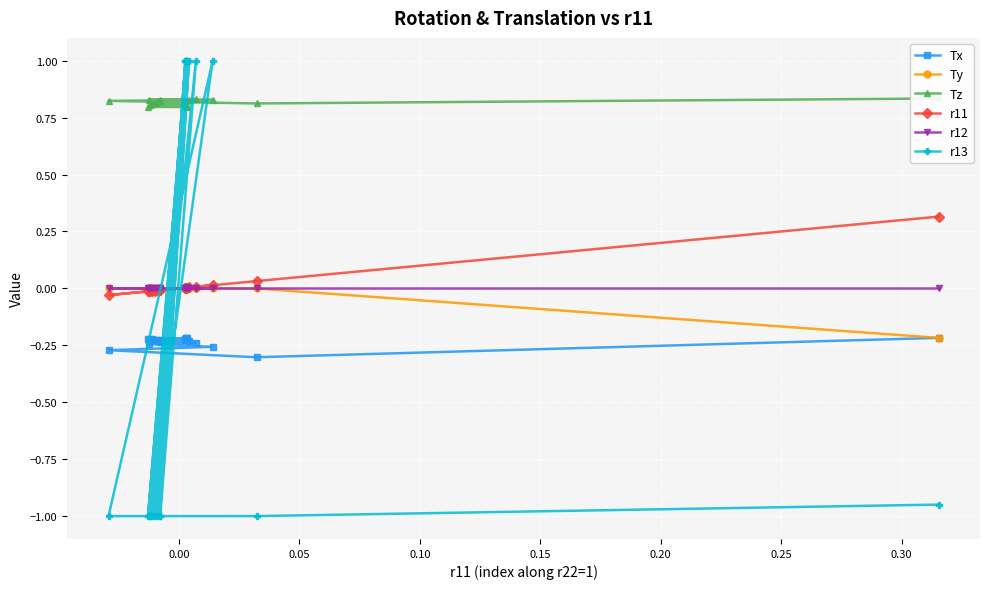

What is the highest value of the r11 series?

0.3